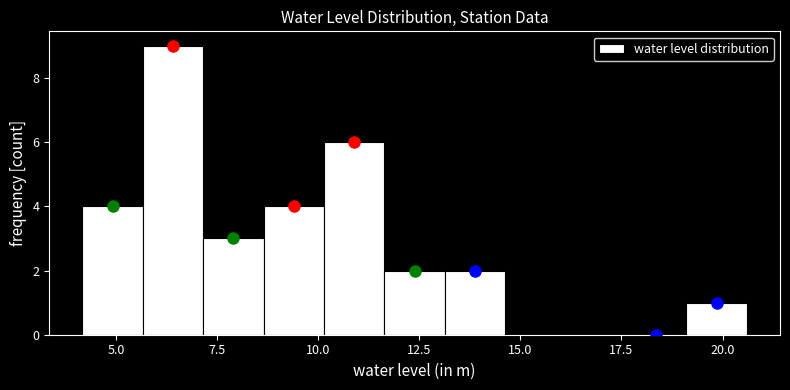

Around what value on the x-axis is the tallest bar? Give the approximate position of its centre, as read against the axis.

6.5